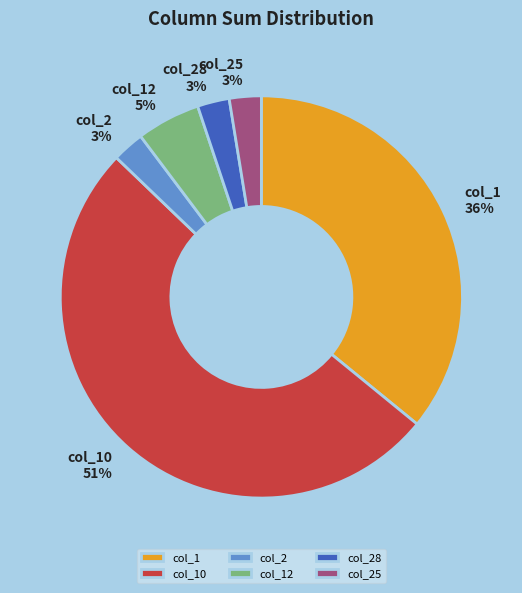

Which has a higher value, col_10 or col_28?

col_10